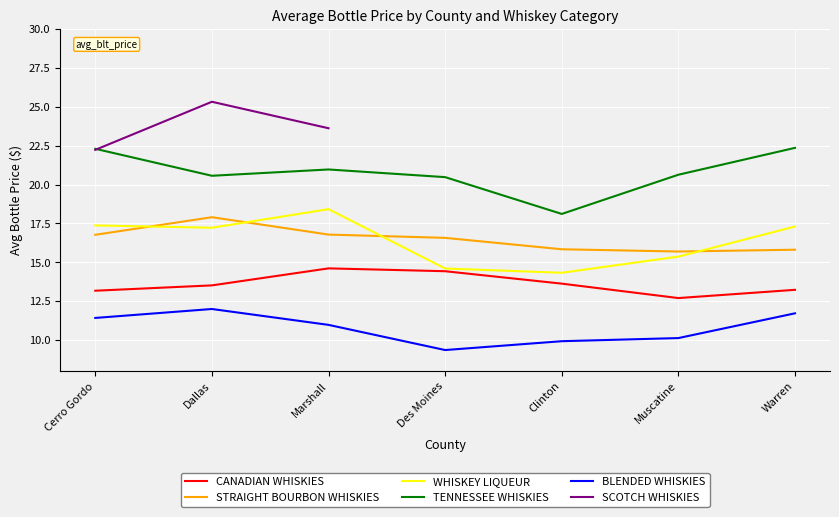

What is the value of the CANADIAN WHISKIES point at the 5th from the left?

13.6